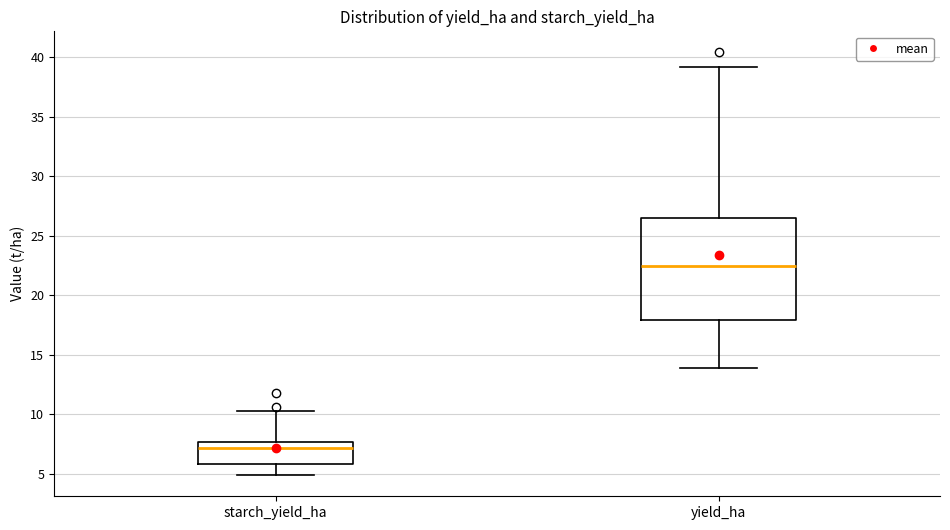

Reading left to right, read every box against the y-axis: the position of its median line, the range the box covers, and the ends of its whiskers. The values are not printed on the chart, so give them approximately, as read against the axis.

starch_yield_ha: median 7.0, box 6.0 to 7.5, whiskers 5.0 to 10.5
yield_ha: median 22.5, box 18.0 to 26.5, whiskers 14.0 to 39.0